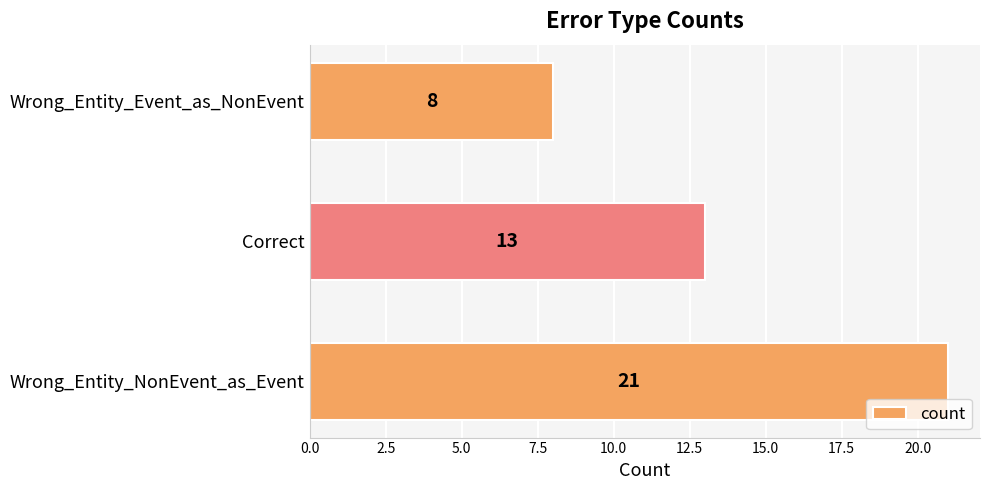

Reading bottom to top, list all the values displayed in this chart.

21	13	8